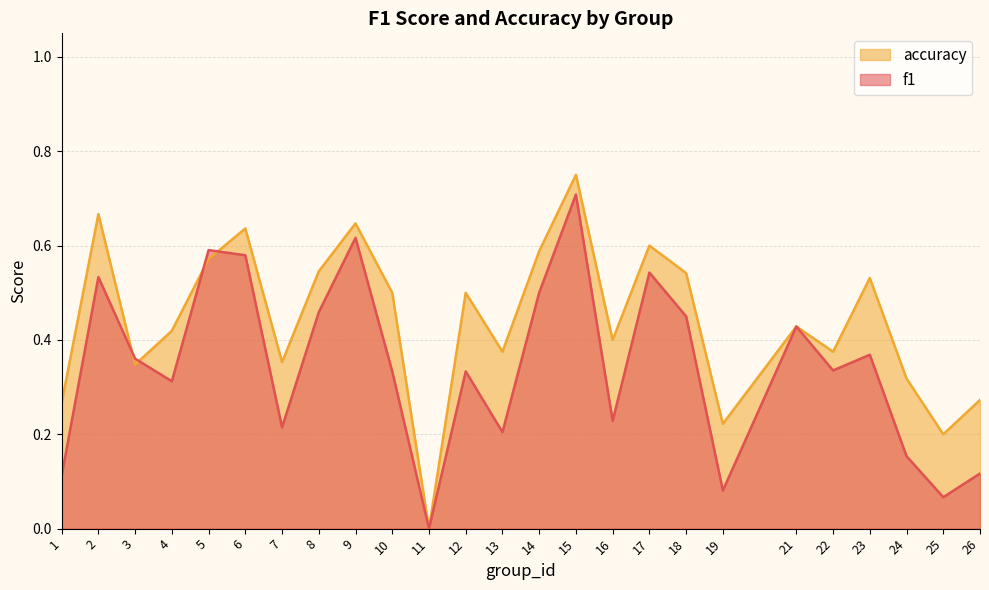

Between 10 and 24, which series saw the biggest shift?

accuracy